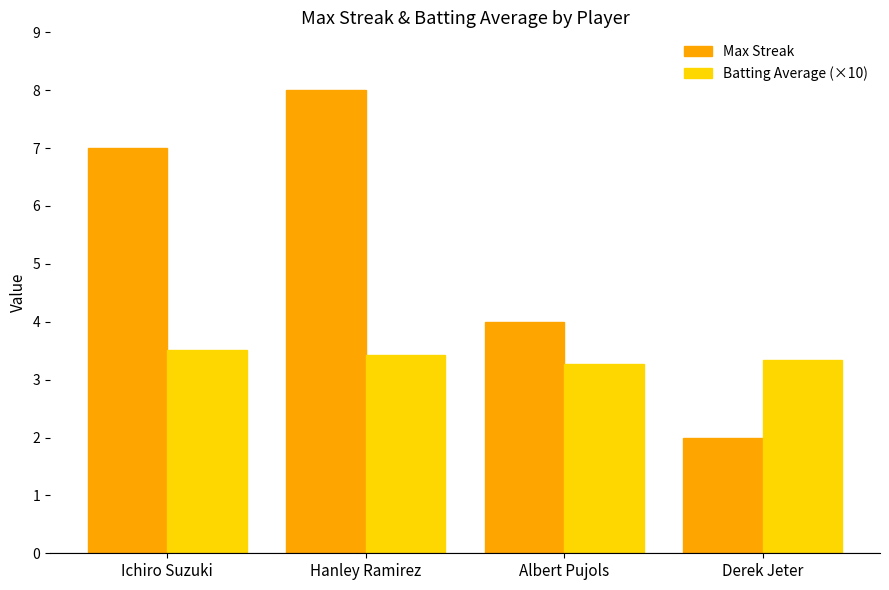

What is the greatest value displayed?

8.0